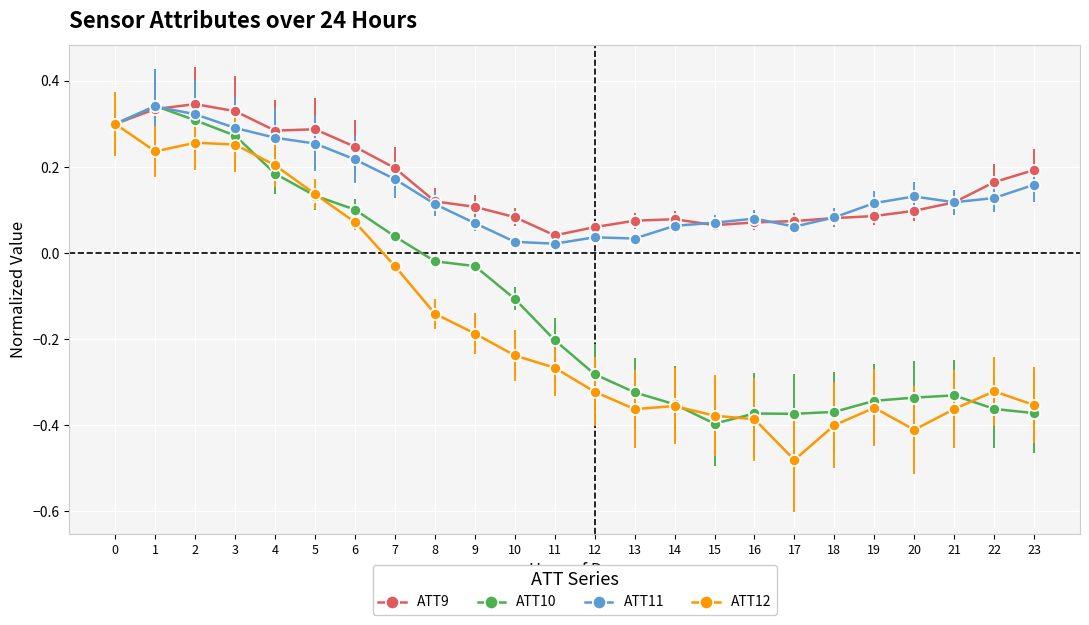

Is the value of ATT12 at 22 greater than the value of ATT11 at 22?

No